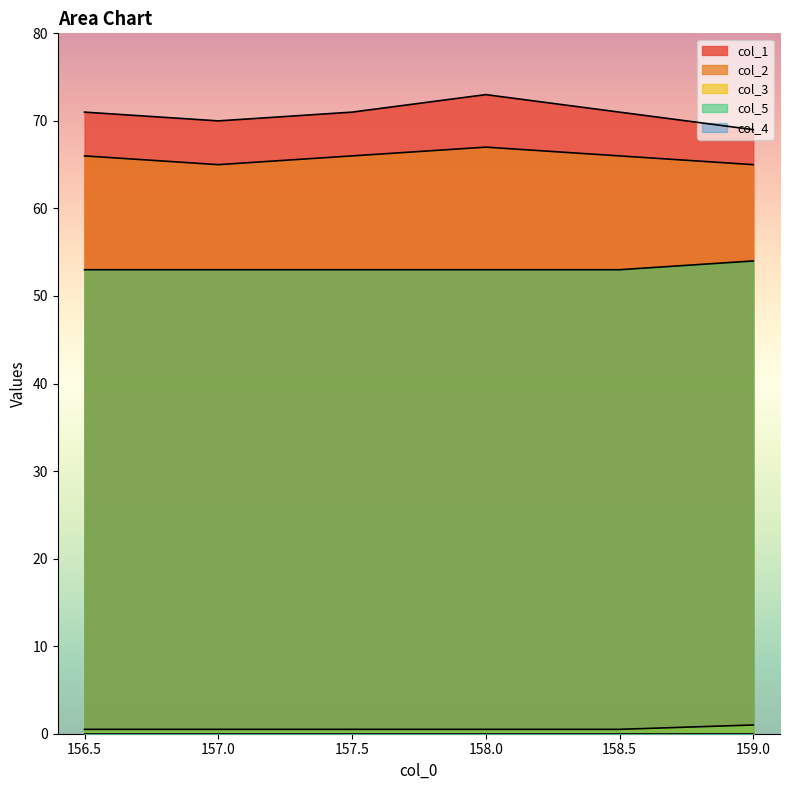

Reading left to right, what are all the values shown in this chart?

col_1: 71.0	70.0	71.0	73.0	71.0	69.0
col_2: 66.0	65.0	66.0	67.0	66.0	65.0
col_3: 0.5	0.5	0.5	0.5	0.5	1.0
col_5: 53.0	53.0	53.0	53.0	53.0	54.0